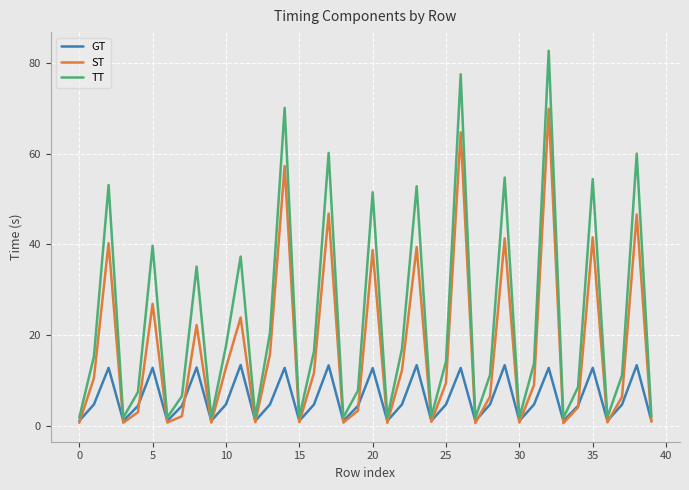

What are all the series names shown in the legend?

GT, ST, TT